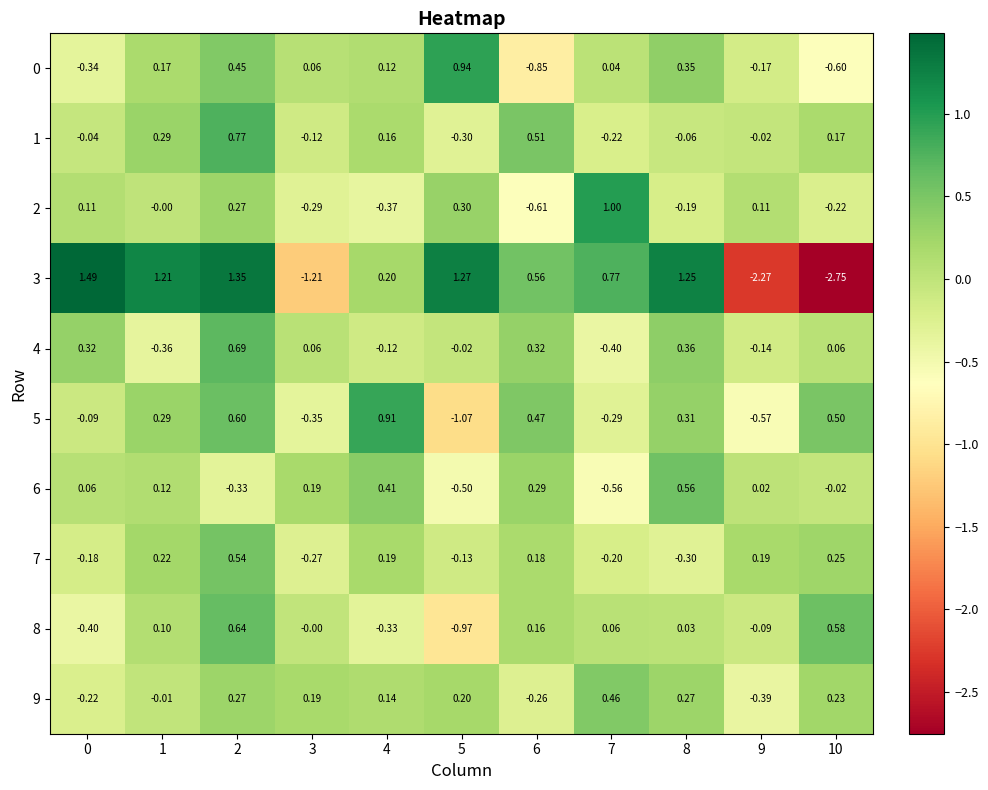

Is the value of 9 at 3 greater than the value of 5 at 3?

Yes